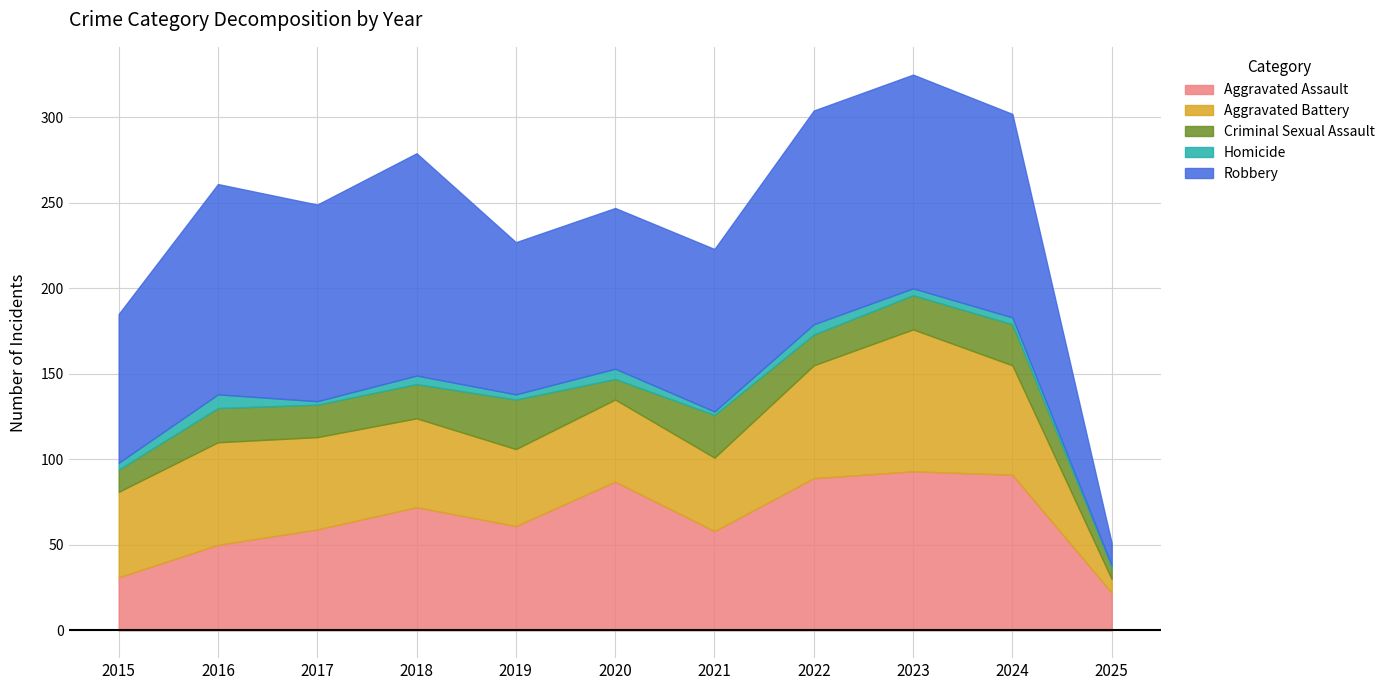

What is the value of the Aggravated Battery point at the 2nd from the left?

60